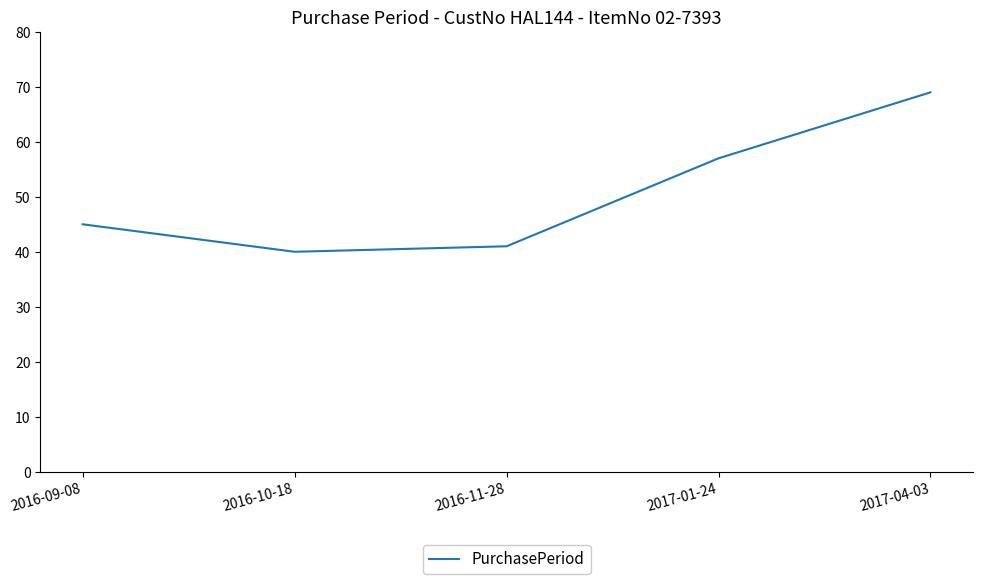

How many interior local valleys (lower than both neighbors) does the data have?

1